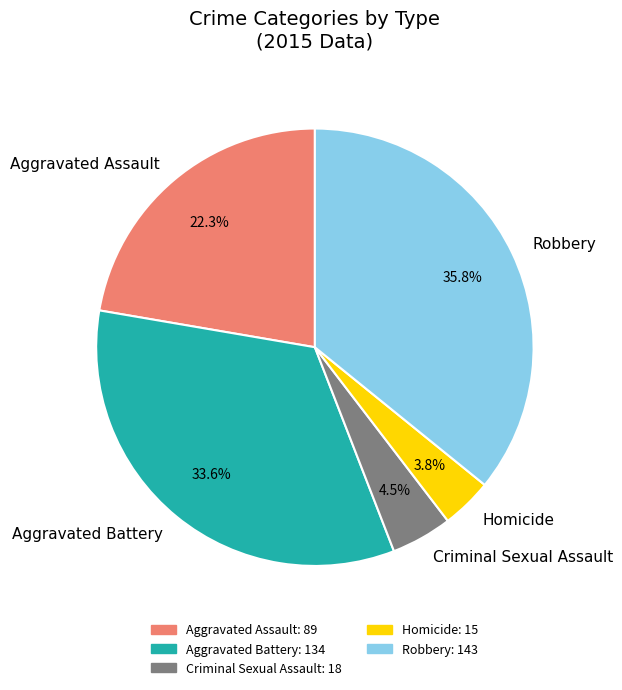

Which category has the biggest portion of the pie?

Robbery